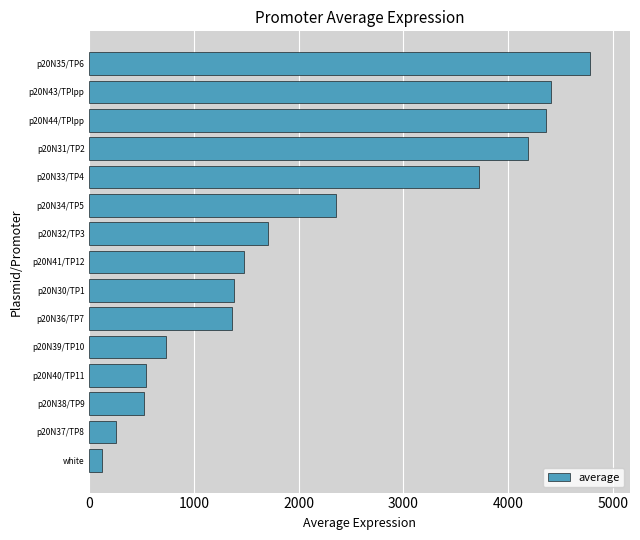

How many values are below 1479?

7